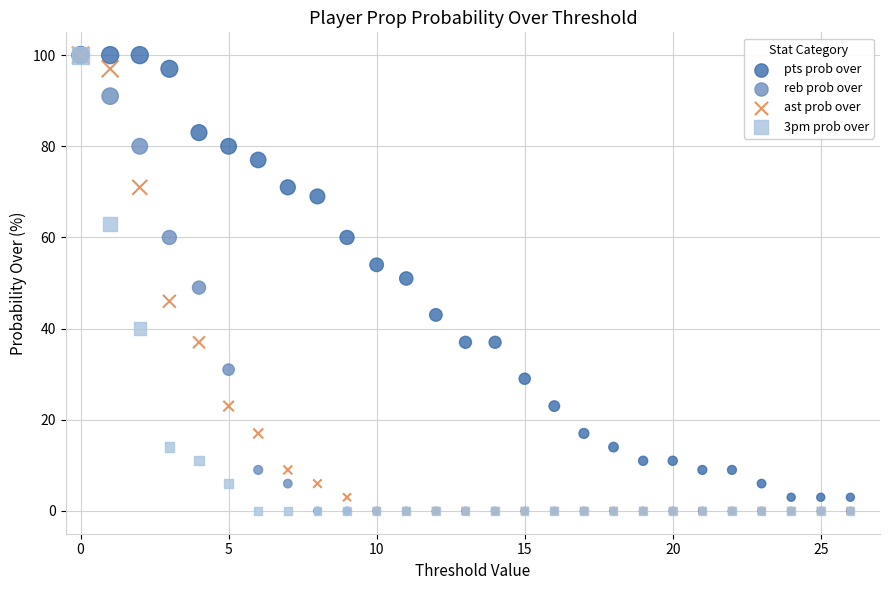

What are all the series names shown in the legend?

pts prob over, reb prob over, ast prob over, 3pm prob over